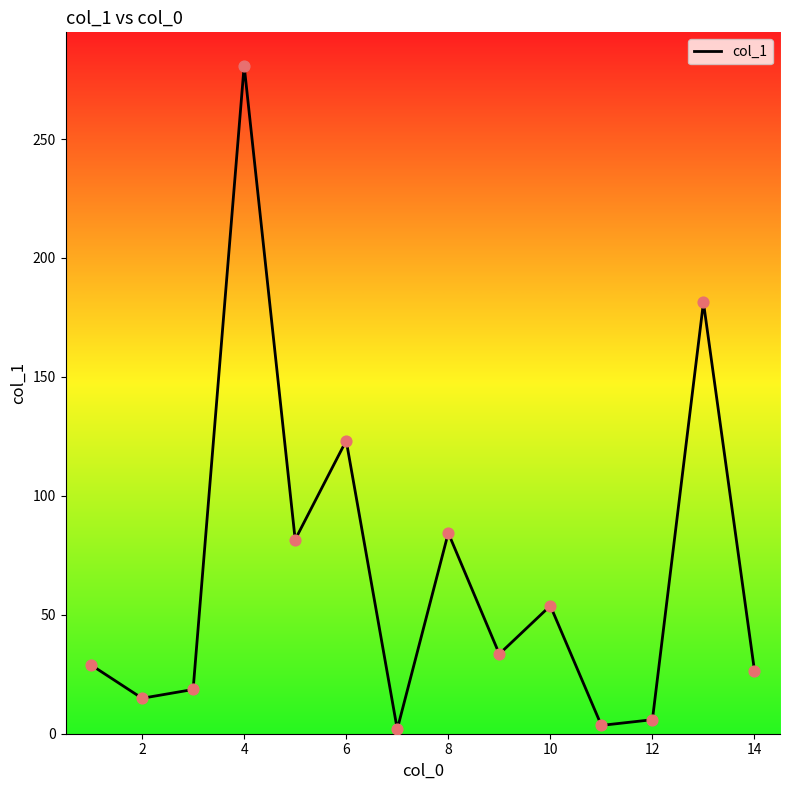

What is the difference between the maximum and minimum values?

278.9